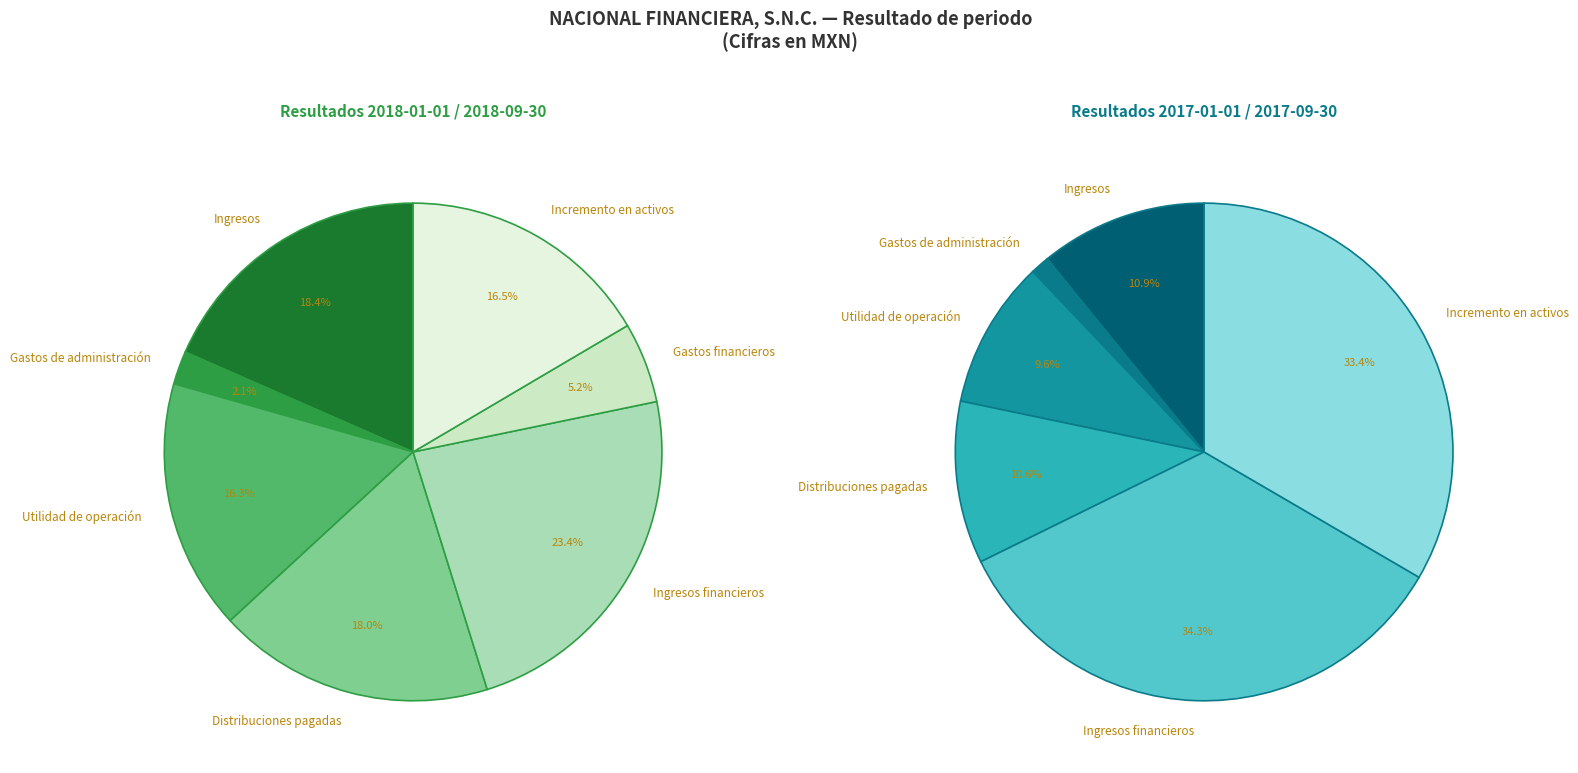

Which slice is the smallest?

Gastos de administración